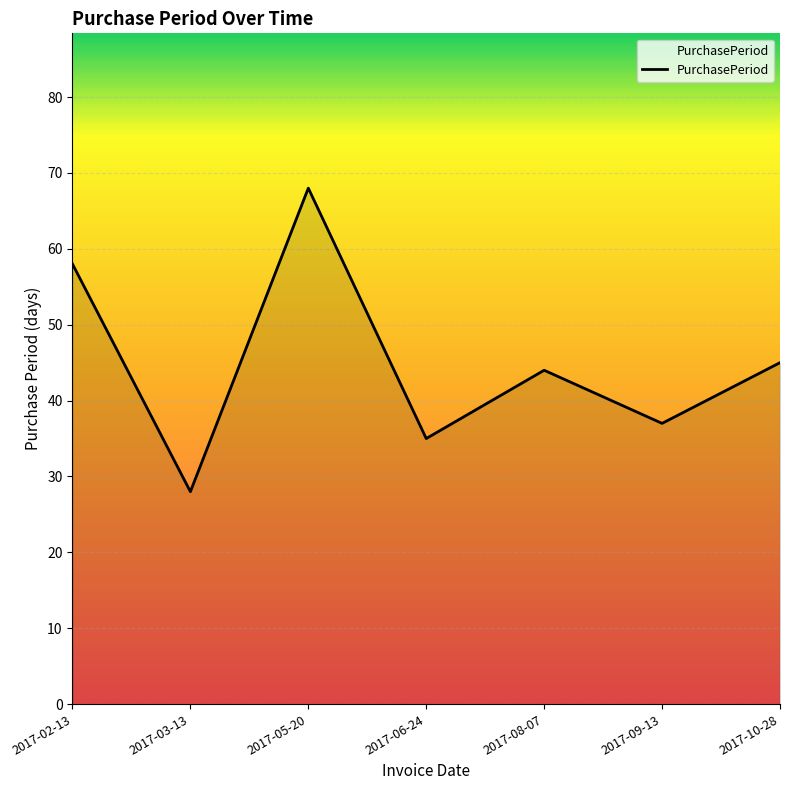

The chart shows a value of 44 at 2017-08-07. True or false?

True